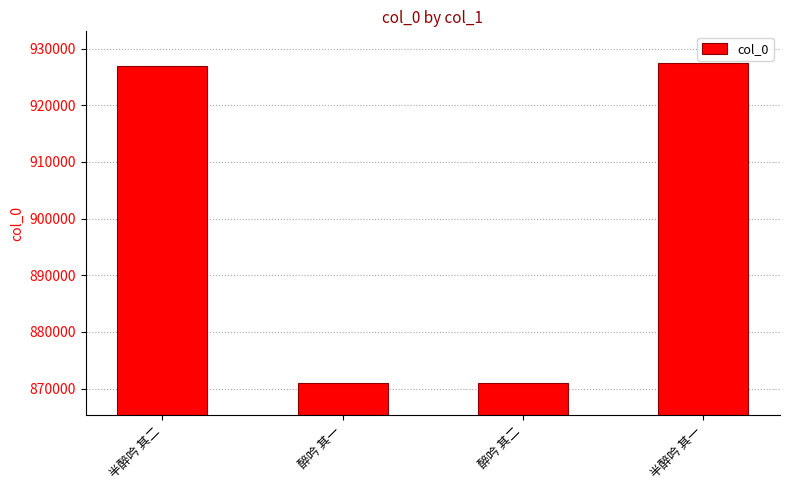

What is the greatest value displayed?

927409